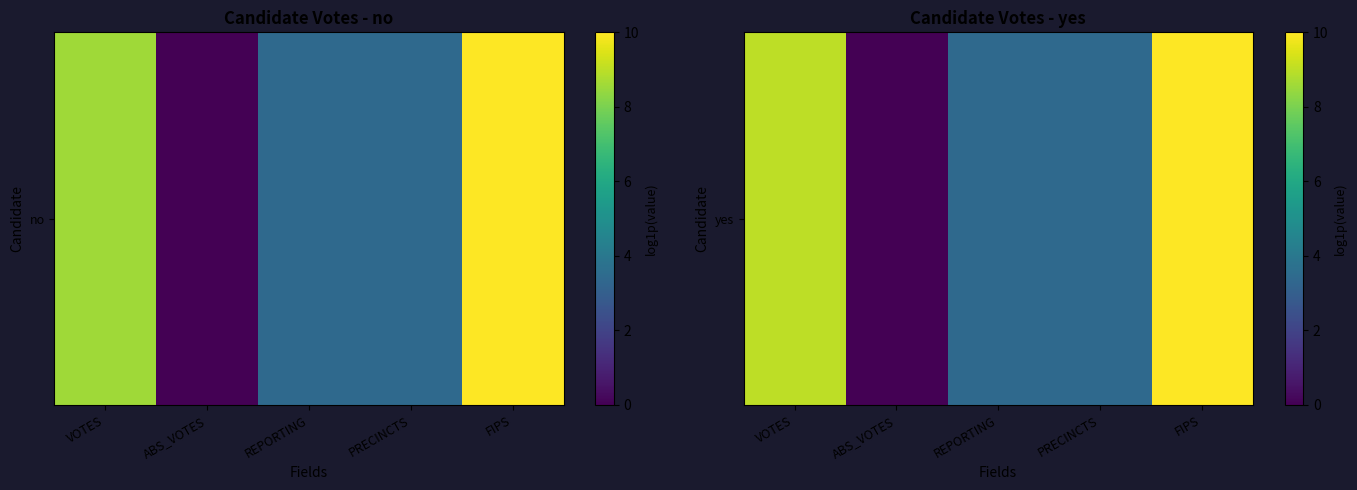

Which label corresponds to the smallest value in the chart?

ABS_VOTES